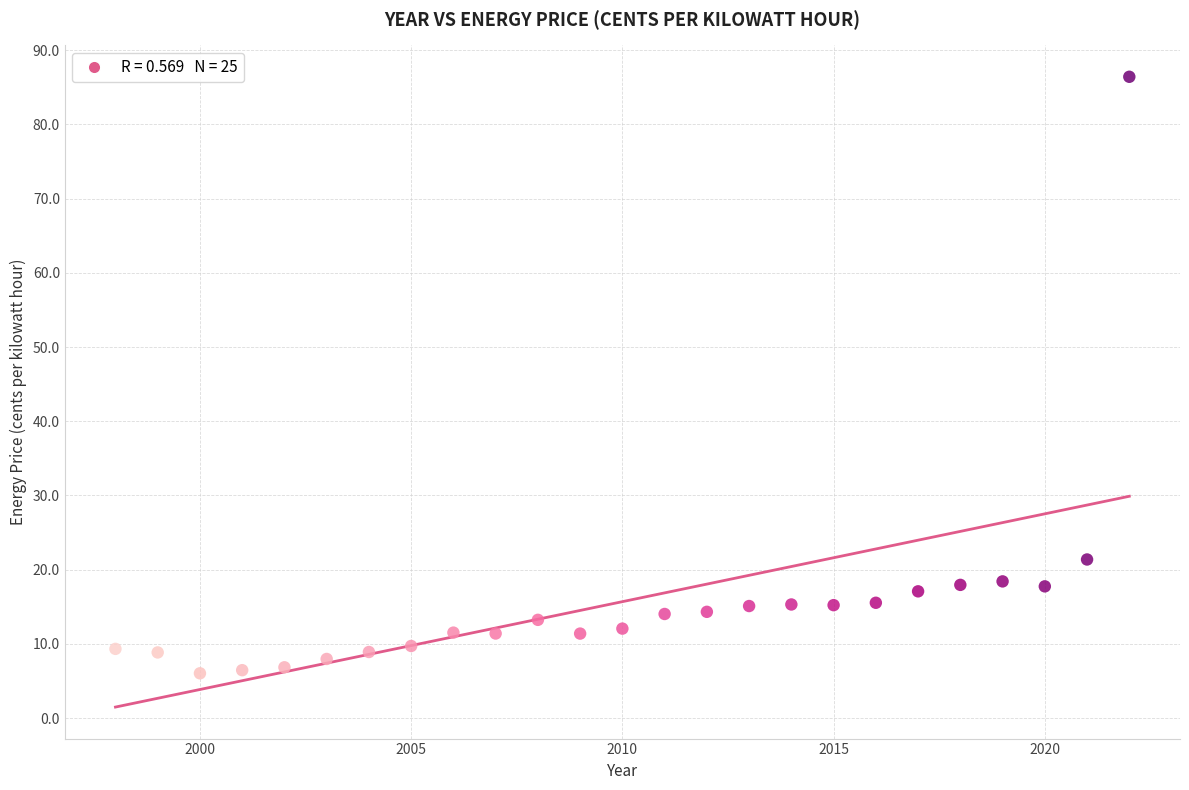

What Y value in the scatter plot is closest to 46?

21.4